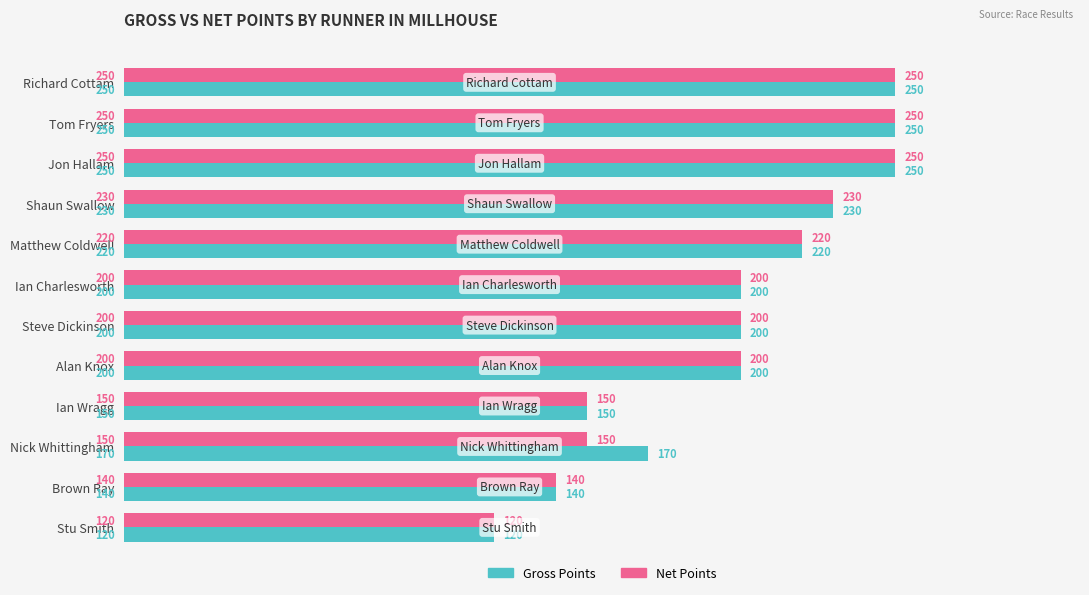

What is the total value across all series at Steve Dickinson?

400